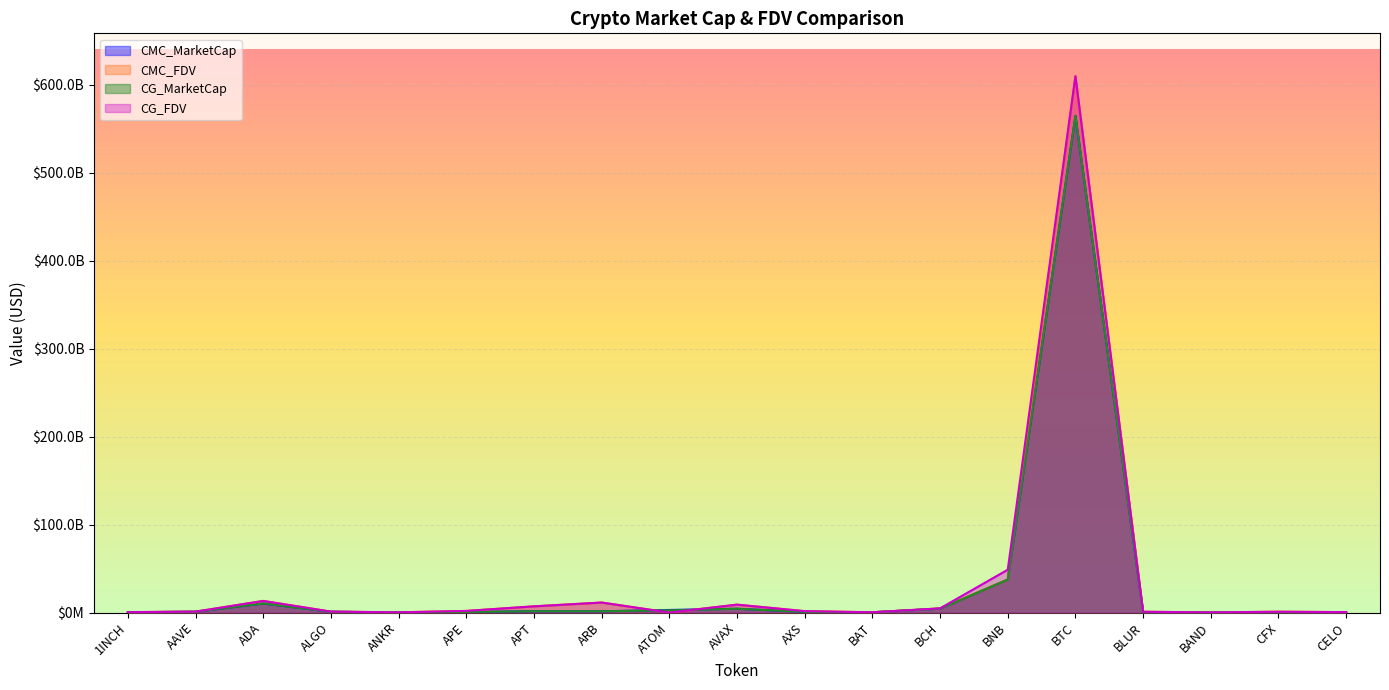

Rank the series by their maximum value, from lowest to highest.

CMC_MarketCap, CG_MarketCap, CMC_FDV, CG_FDV